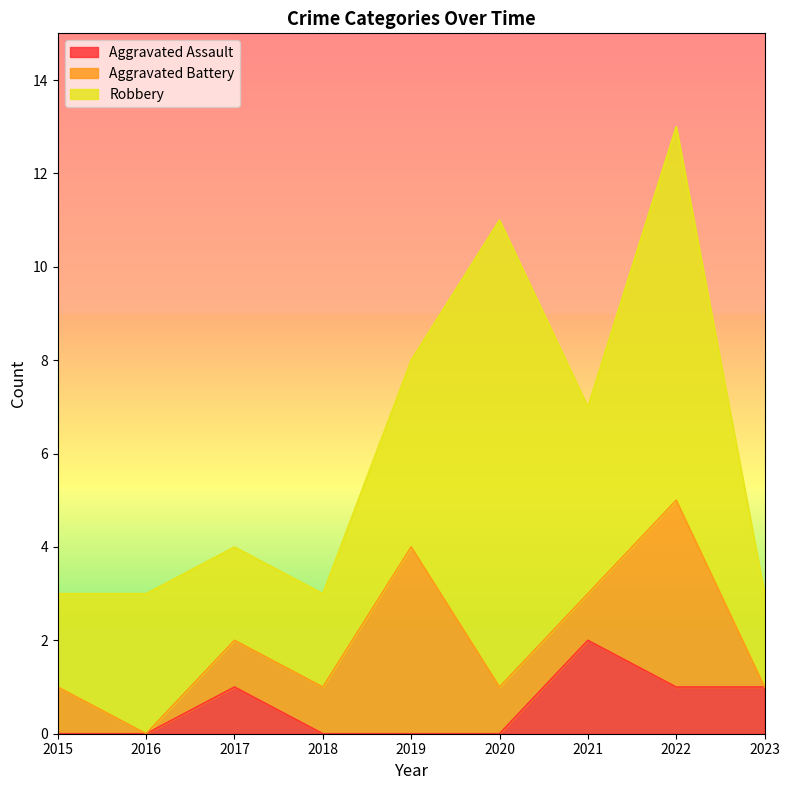

True or false: Aggravated Battery has more than 0 interior local peaks.

True